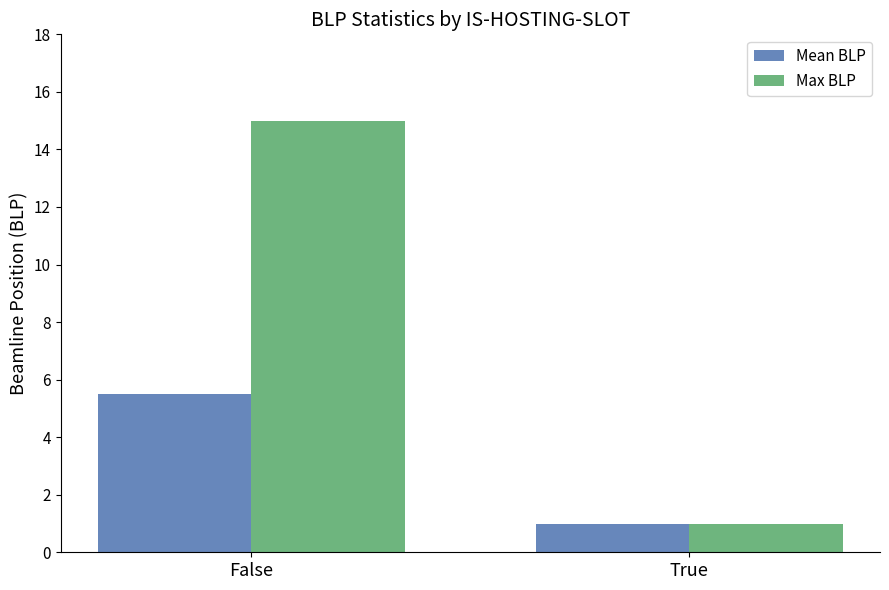

What is the label of the 1st bar from the left?

False